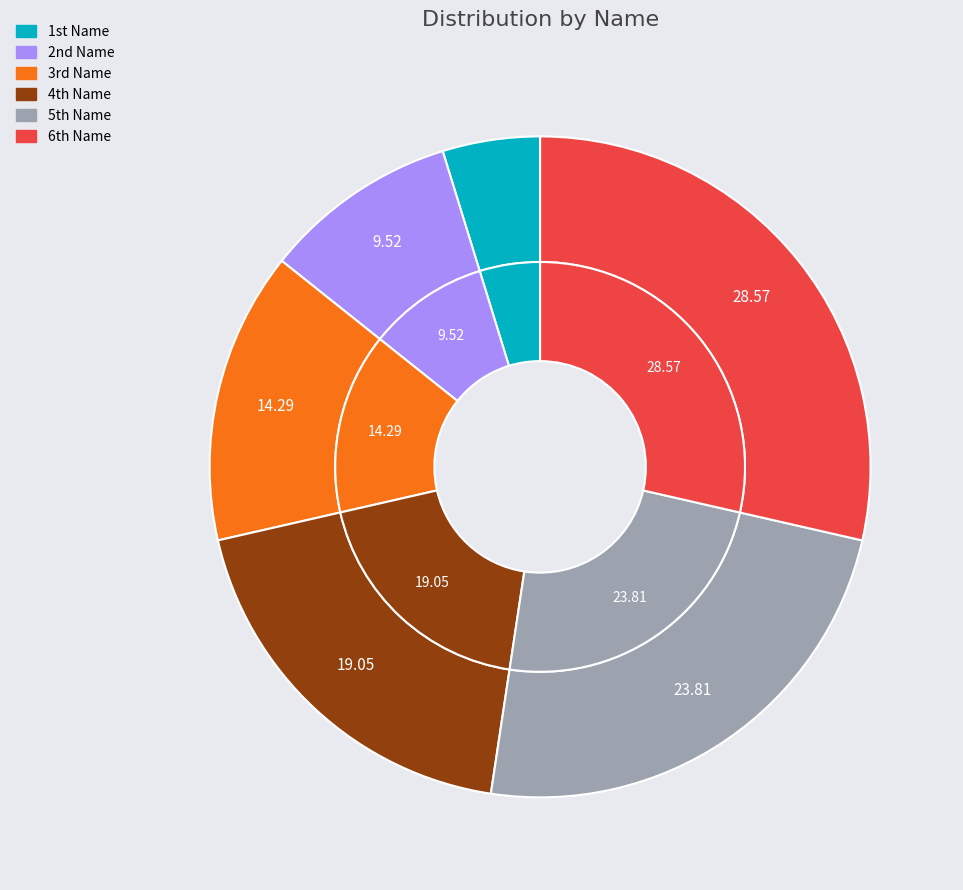

What is the smallest slice in the pie chart?

1st Name